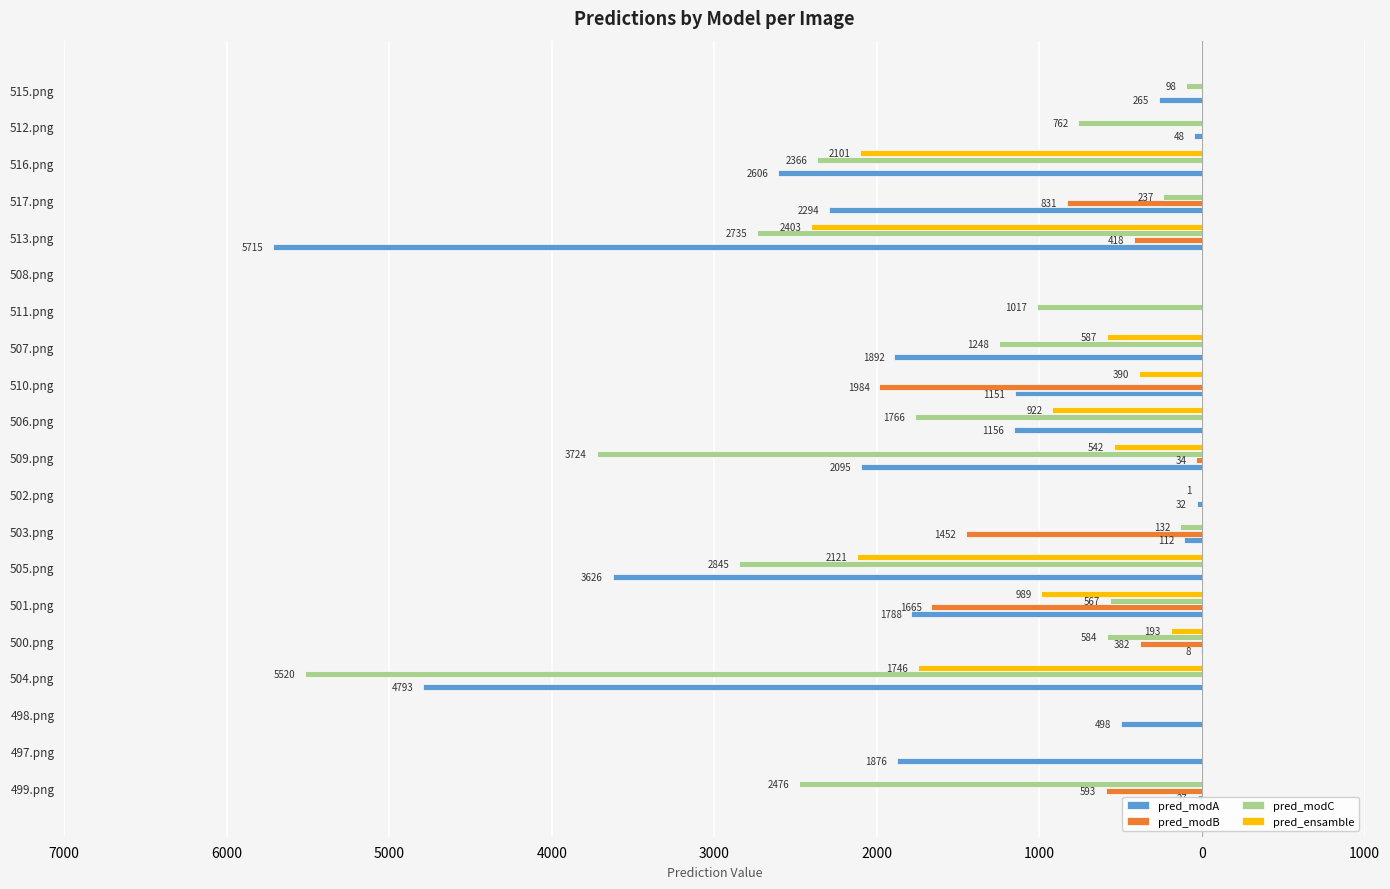

What are all the series names shown in the legend?

pred_modA, pred_modB, pred_modC, pred_ensamble